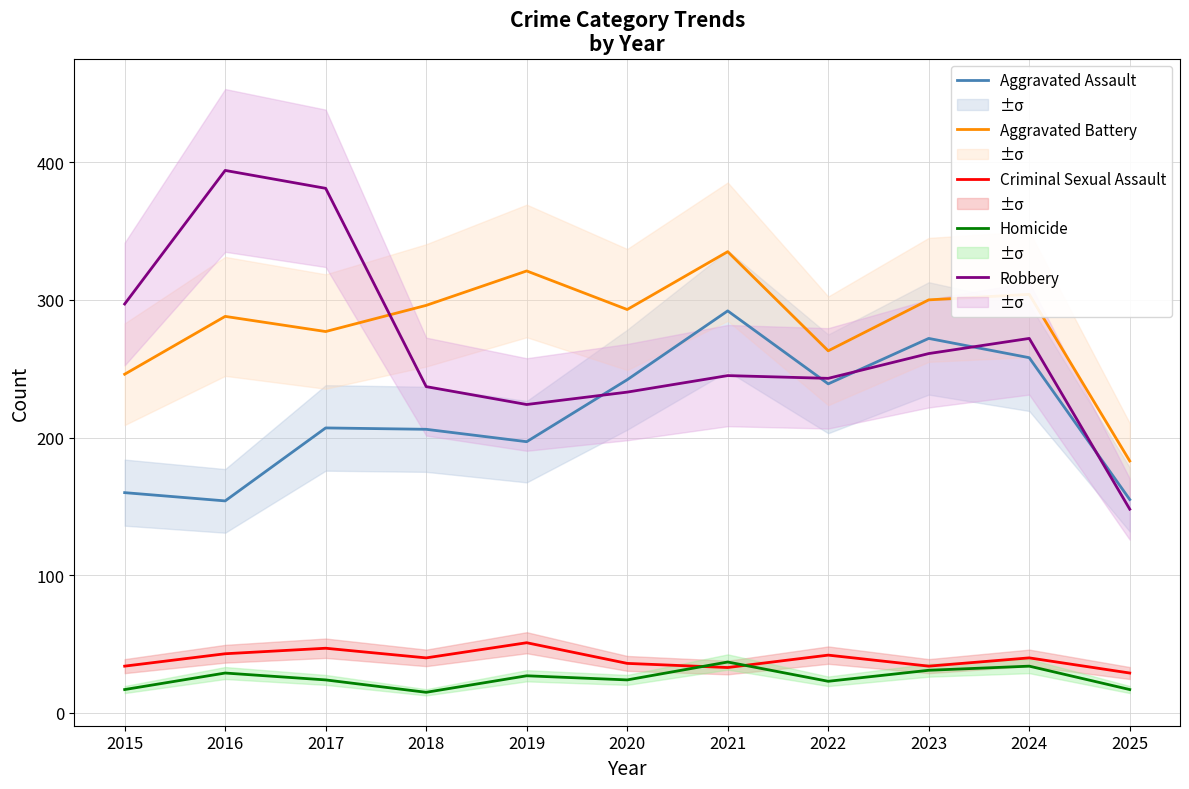

Which series changed the most between 2018 and 2024?

Aggravated Assault